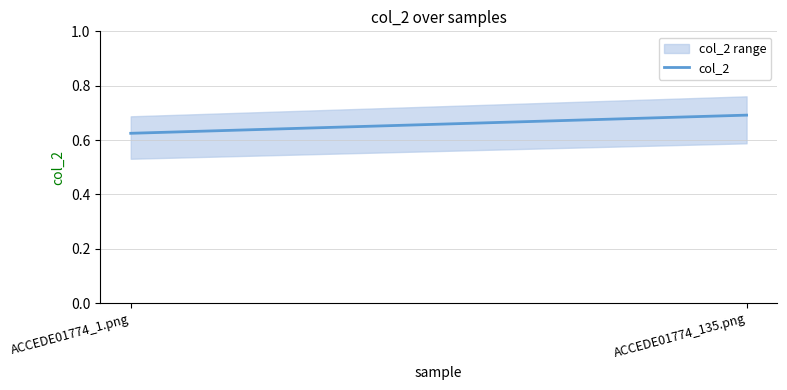

Does the chart have visible grid lines?

Yes